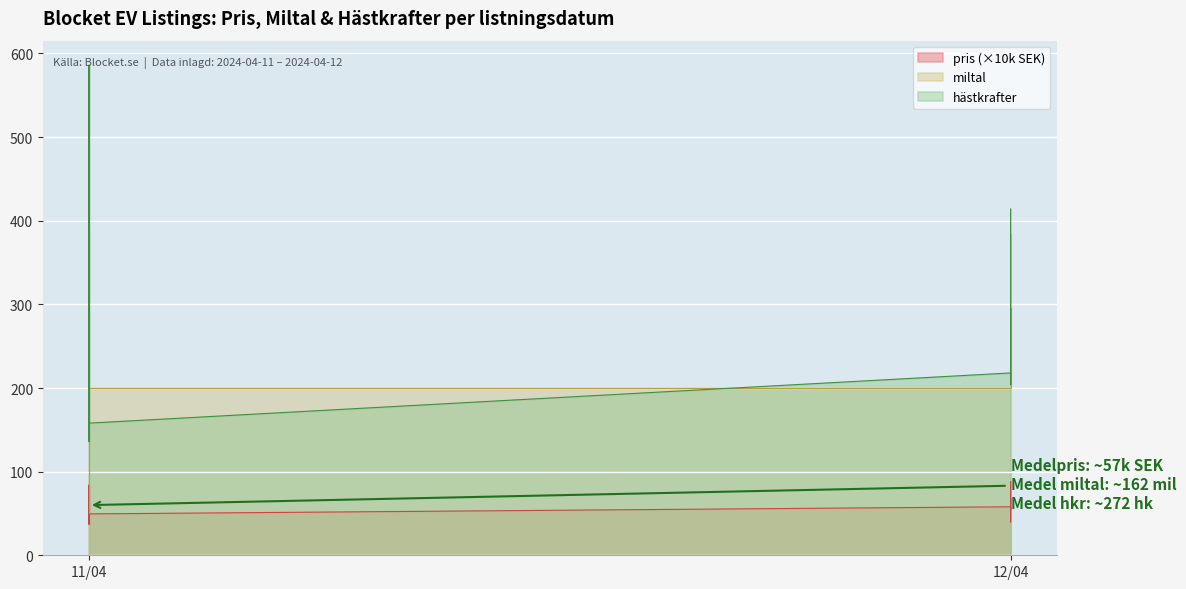

How many values in the pris series exceed 55?

10